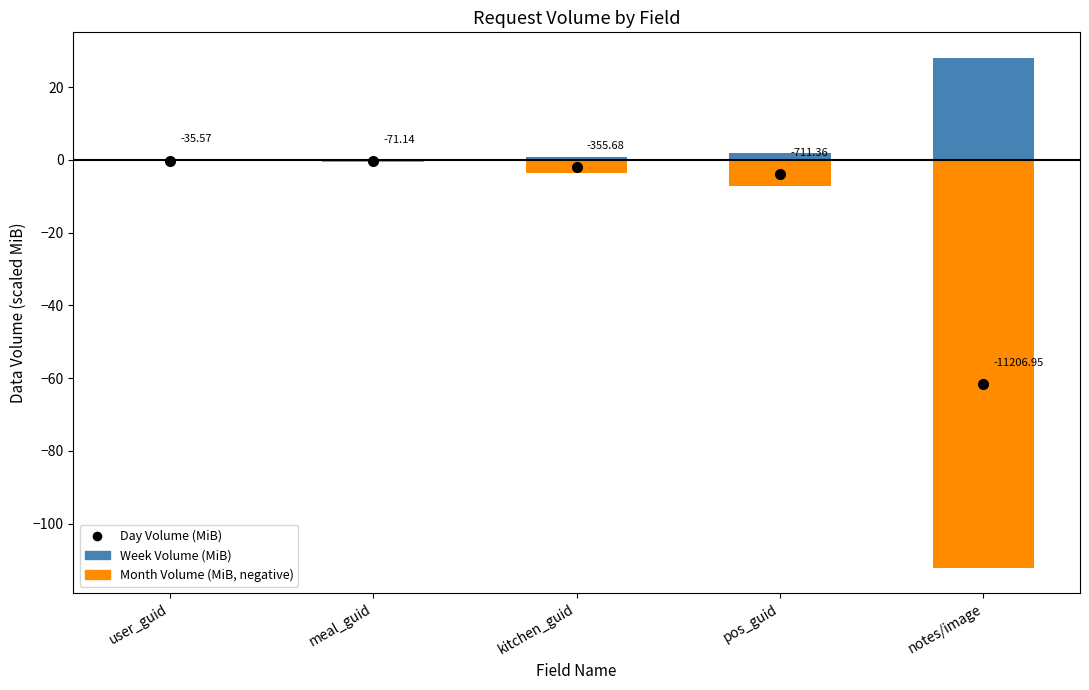

Reading left to right, extract all data points from this chart.

Week Volume (MiB): 0.1	0.2	0.9	1.8	28.0
Month Volume (MiB, negative): -0.4	-0.7	-3.6	-7.1	-112.1